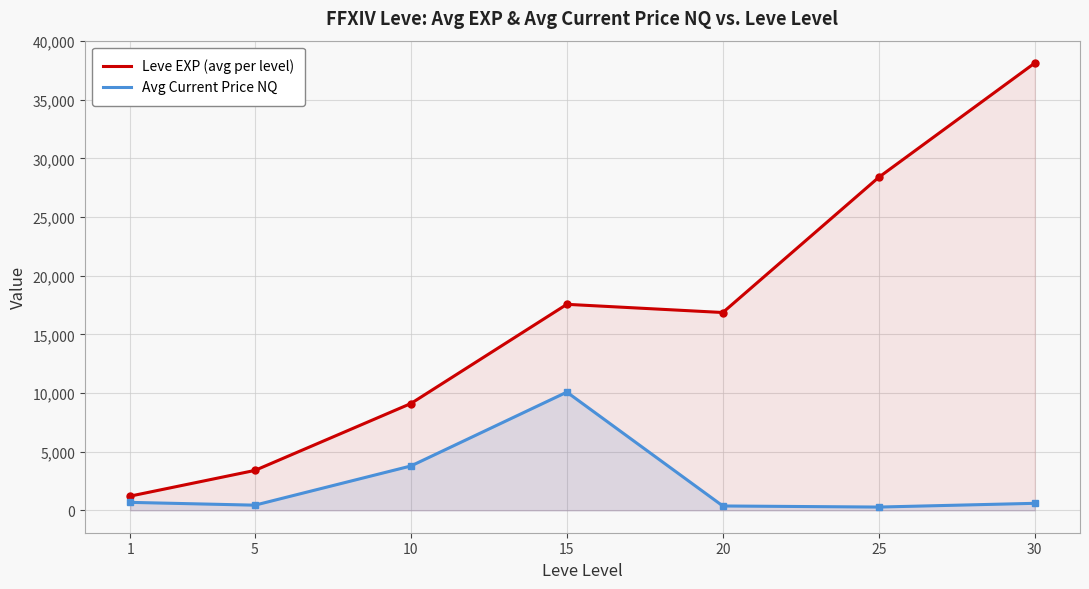

What are all the series names shown in the legend?

Leve EXP (avg per level), Avg Current Price NQ